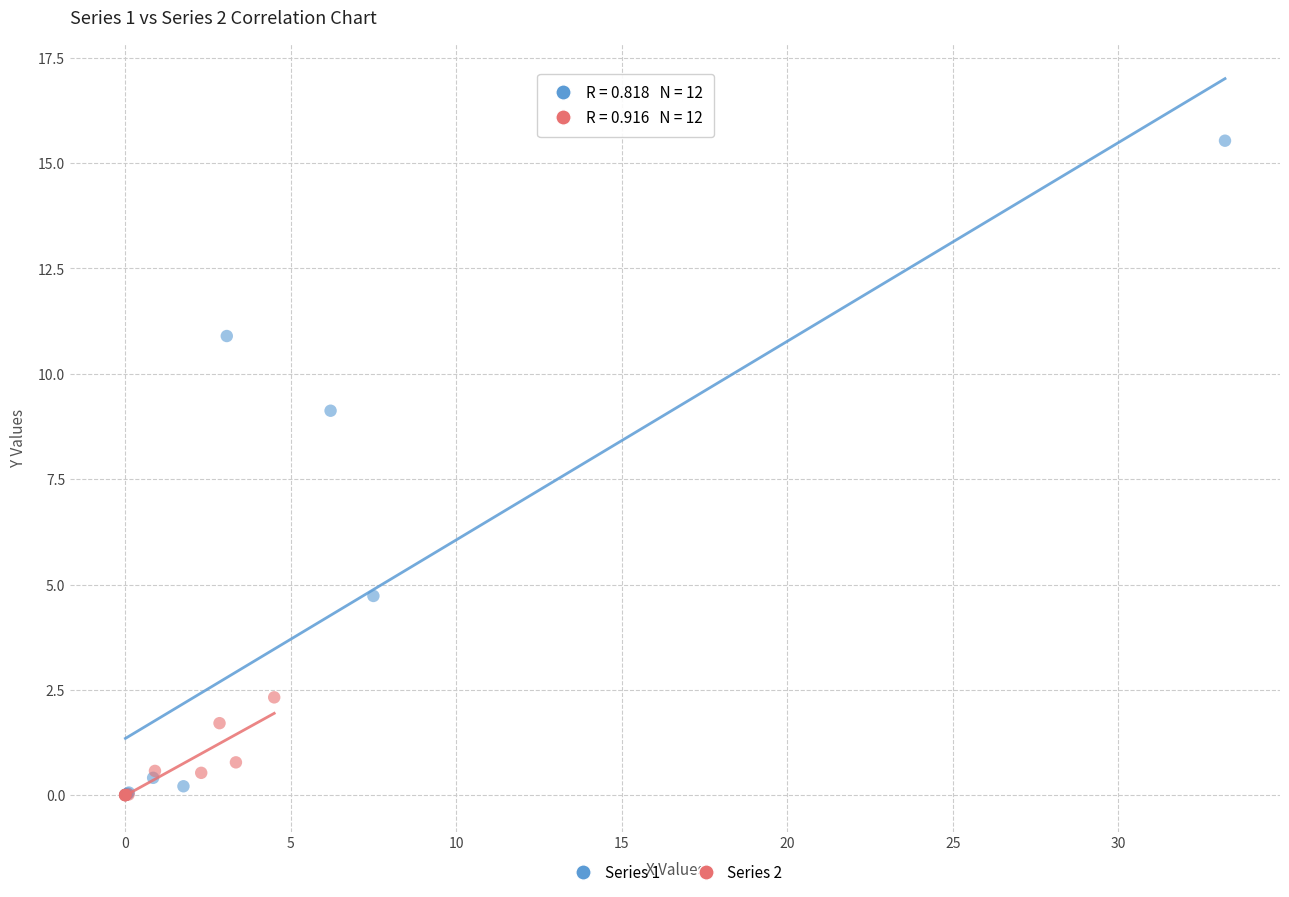

Which series has the largest Y range (max minus min)?

Series 1